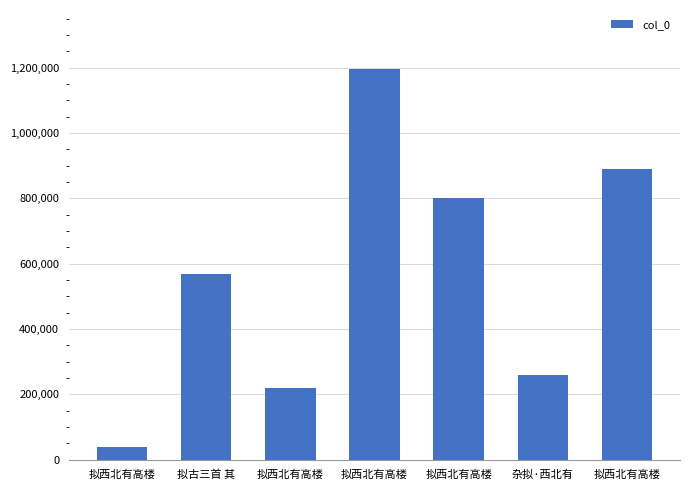

At which category does the chart reach its peak across all series?

拟西北有高楼